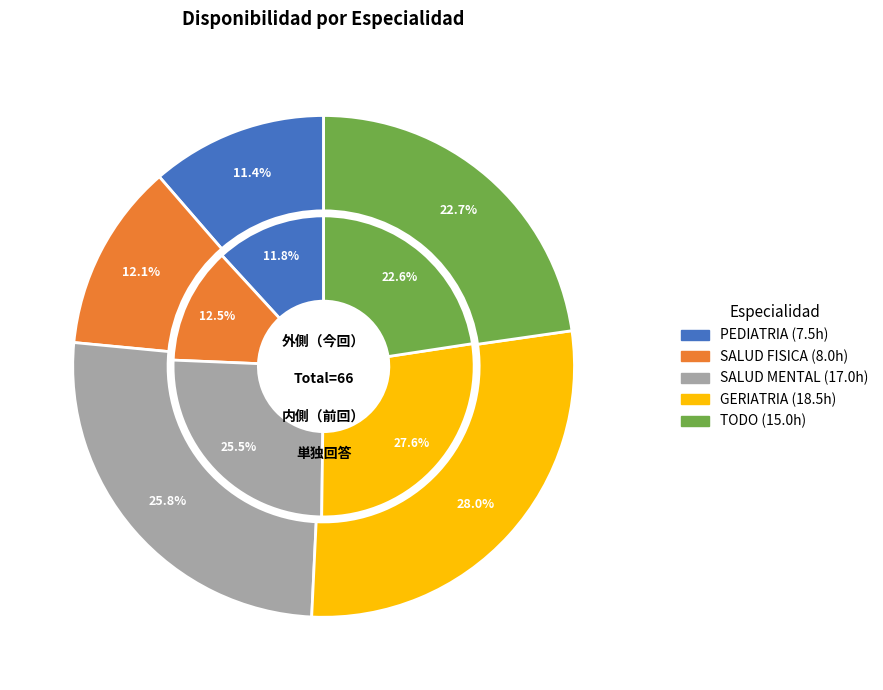

How much of the chart is everything except SALUD MENTAL?

74.2%